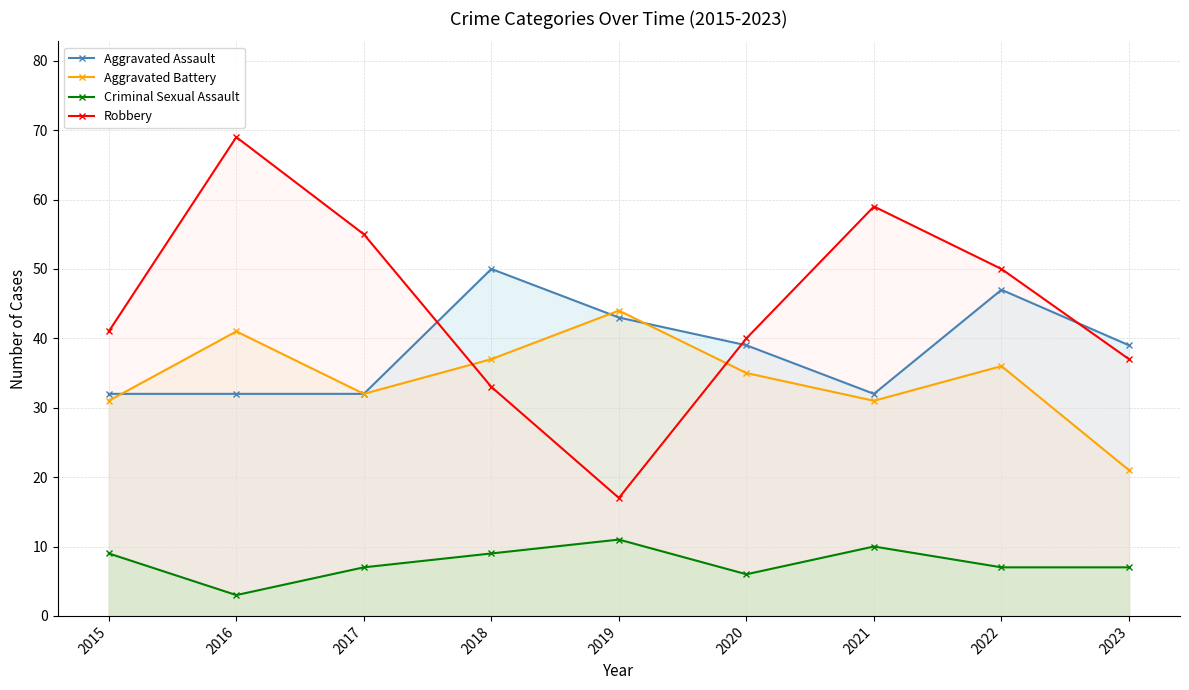

Which series changed the most between 2022 and 2023?

Aggravated Battery